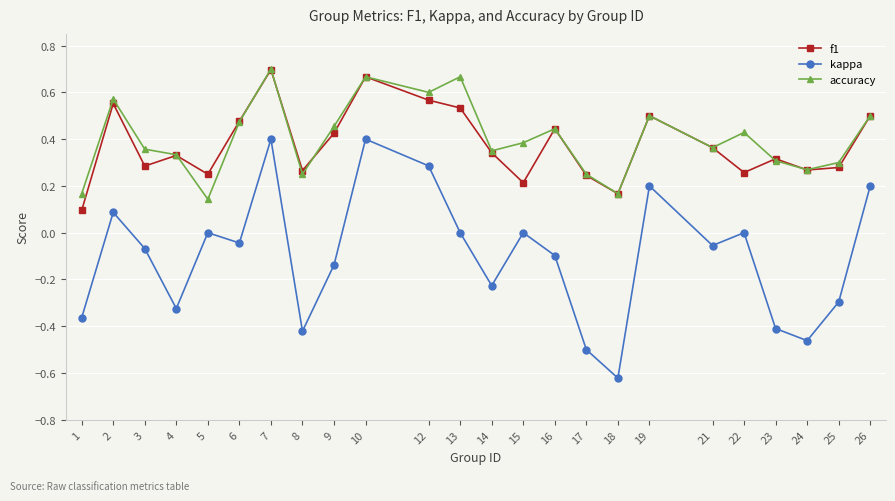

Is it true that kappa equals -0.1 at 25?

False